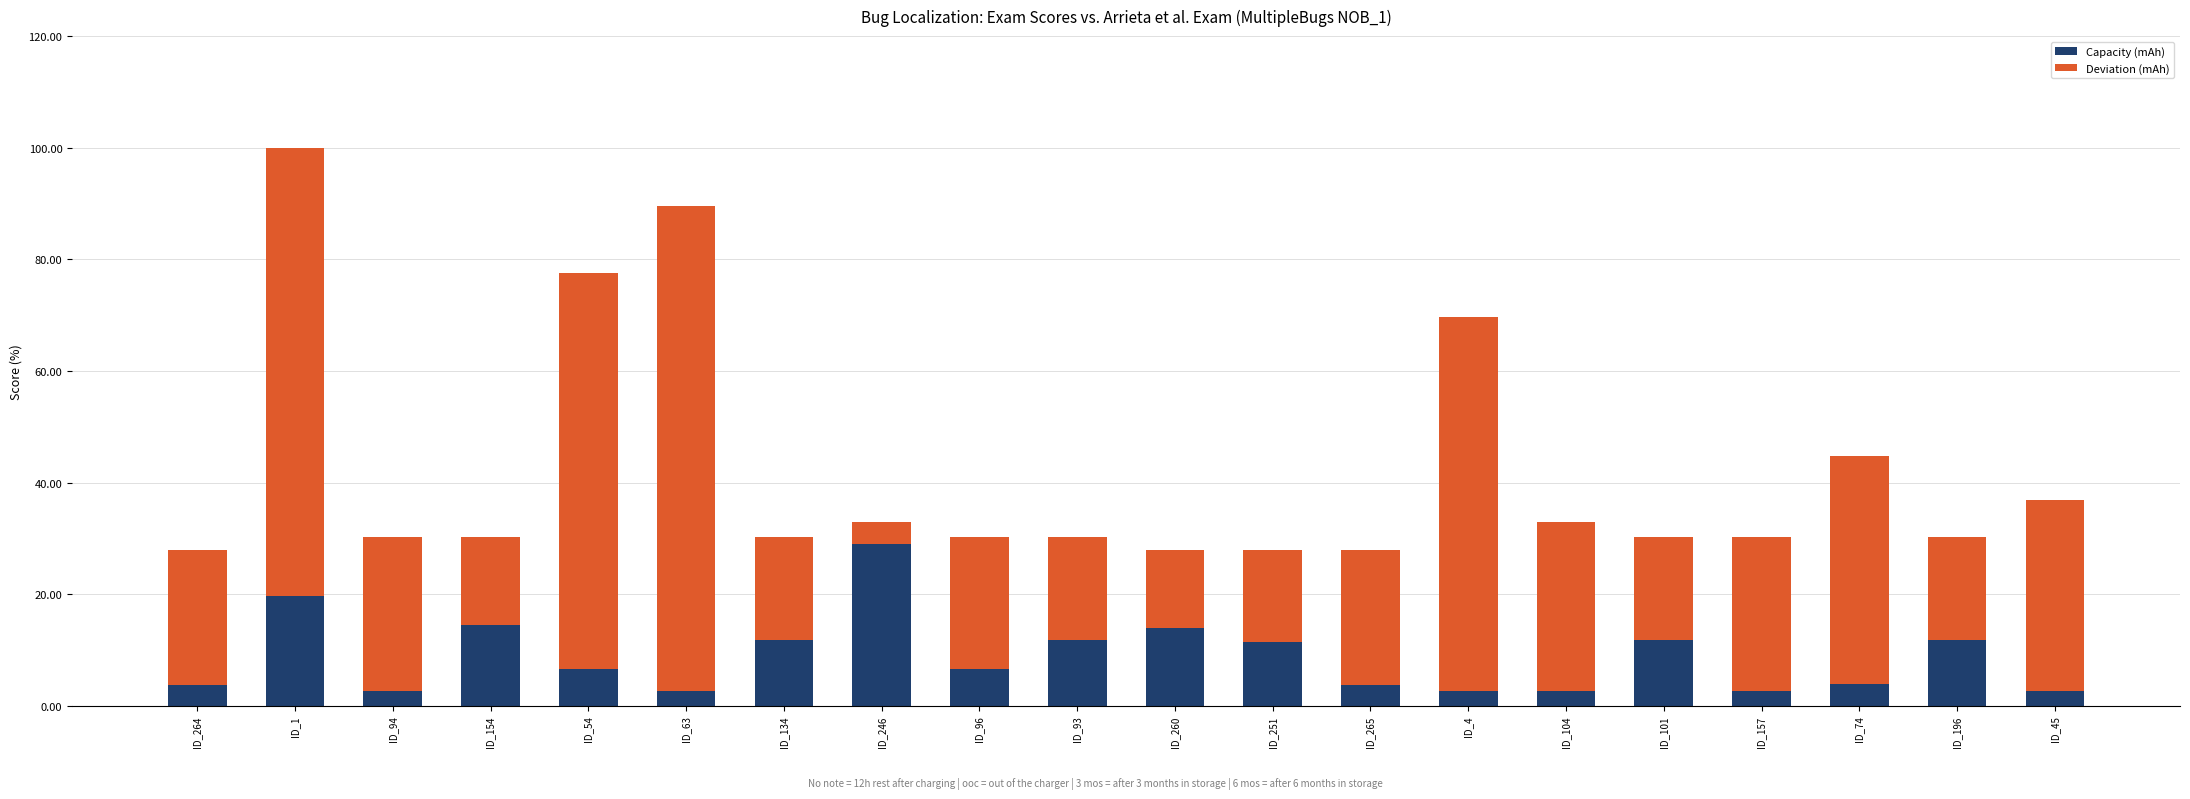

What is the minimum value for Capacity (mAh)?

2.6